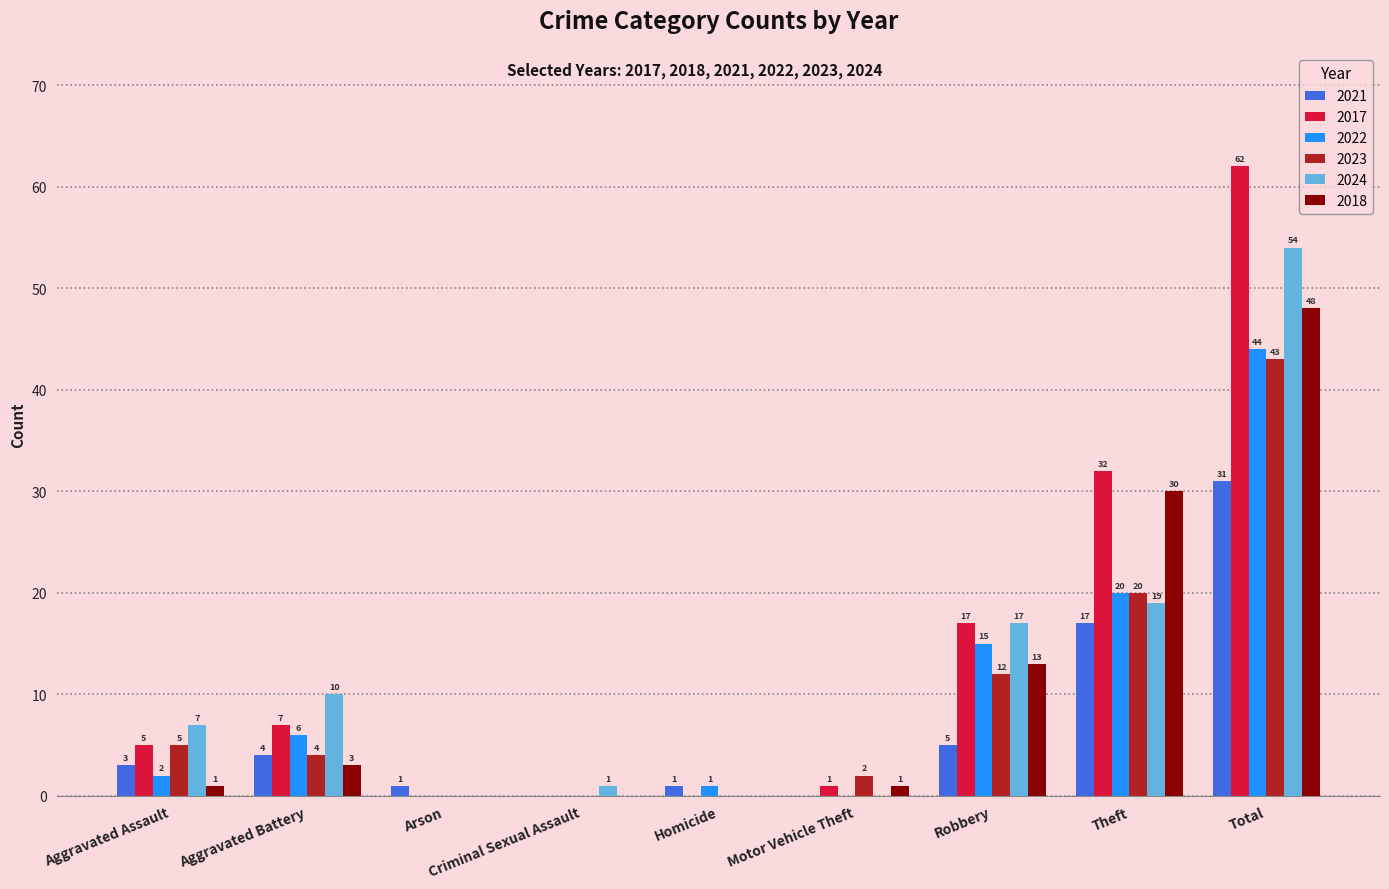

At which category is the sum across all series the highest?

Total